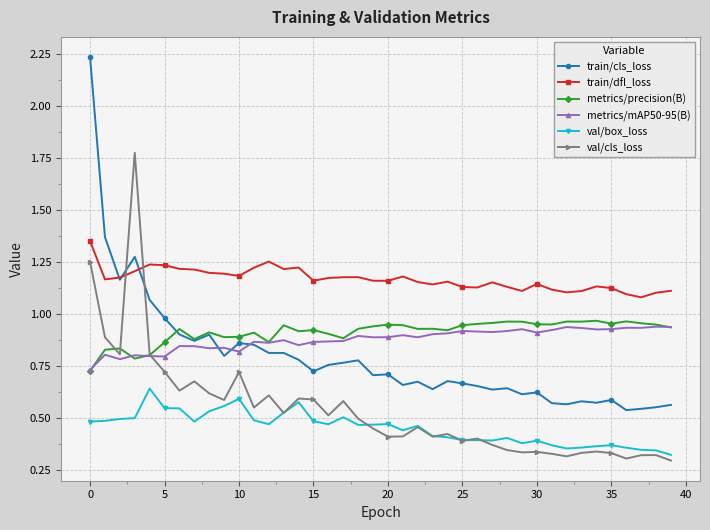

Which series has the largest range (max minus min)?

train/cls_loss